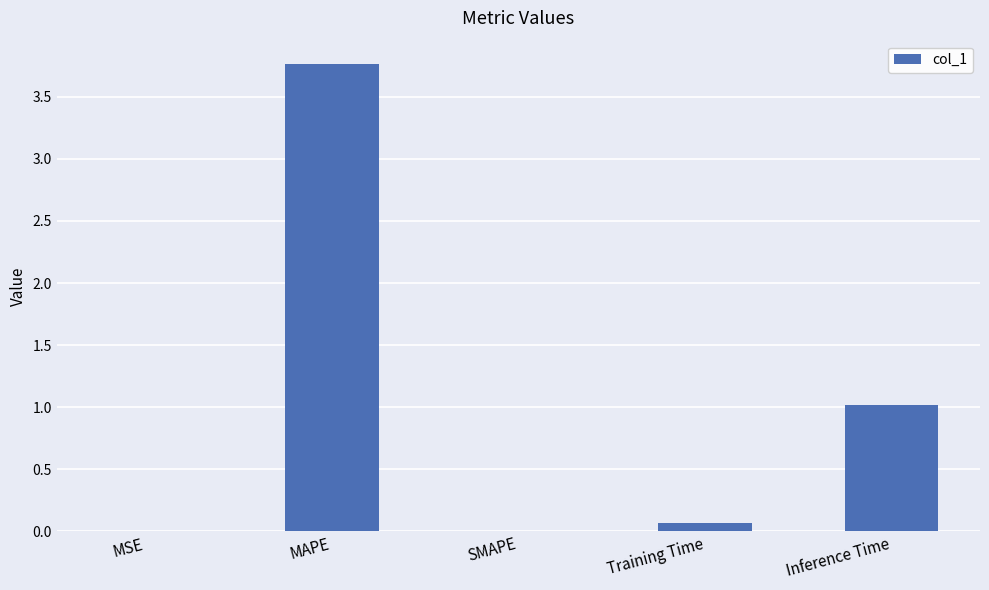

What is the sum of all values?

4.9